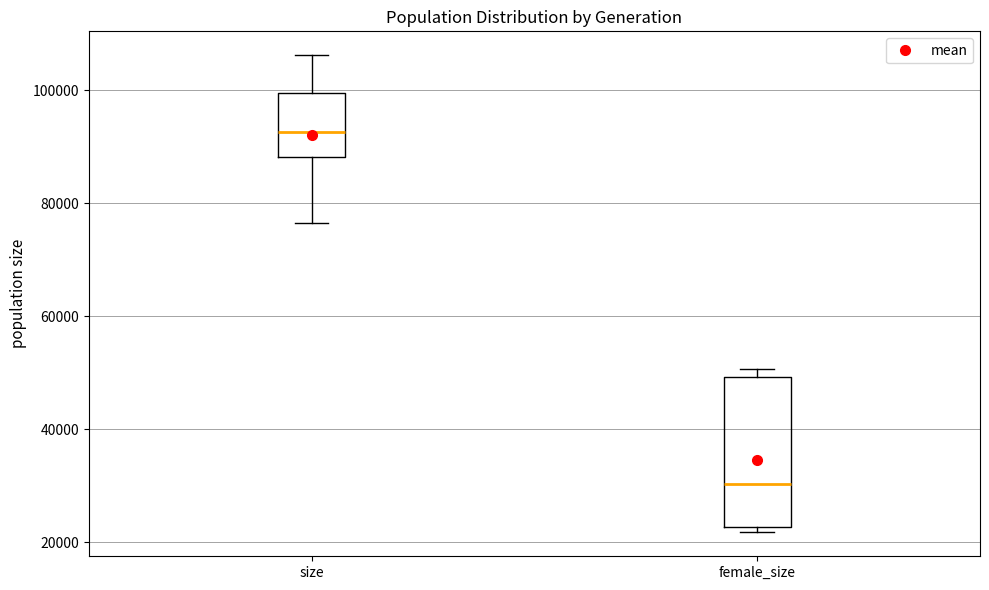

Reading left to right, read every box against the y-axis: the position of its median line, the range the box covers, and the ends of its whiskers. The values are not printed on the chart, so give them approximately, as read against the axis.

size: median 92000, box 88000 to 100000, whiskers 76000 to 106000
female_size: median 30000, box 22000 to 50000, whiskers 22000 (just below the box's lower edge) to 50000 (just above the box's upper edge)